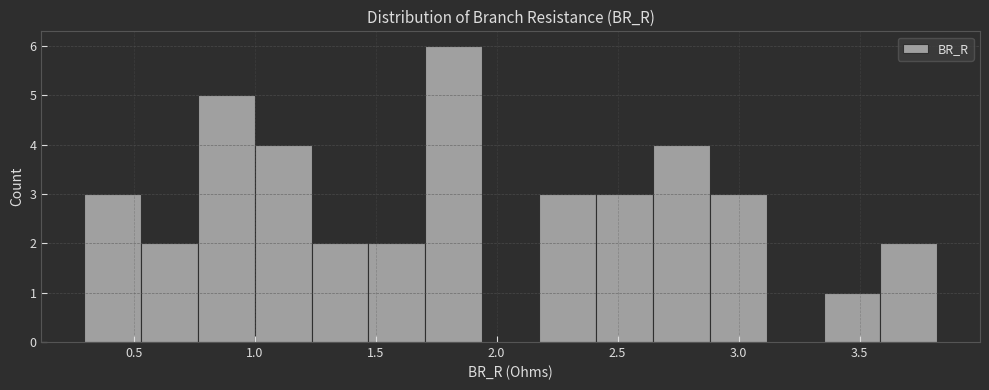

Over which range of the x-axis is the bar tallest?

1.70 to 1.95